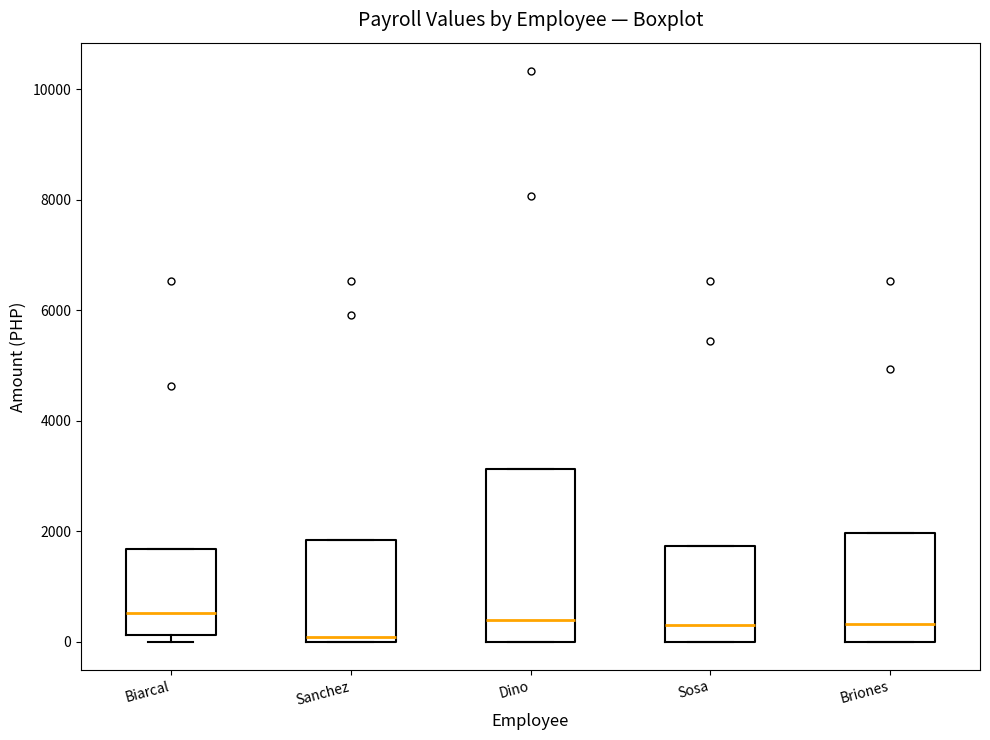

Where is the upper edge of the box for Sosa on the y-axis? The values are not printed on the chart, so give them approximately, as read against the axis.

1800